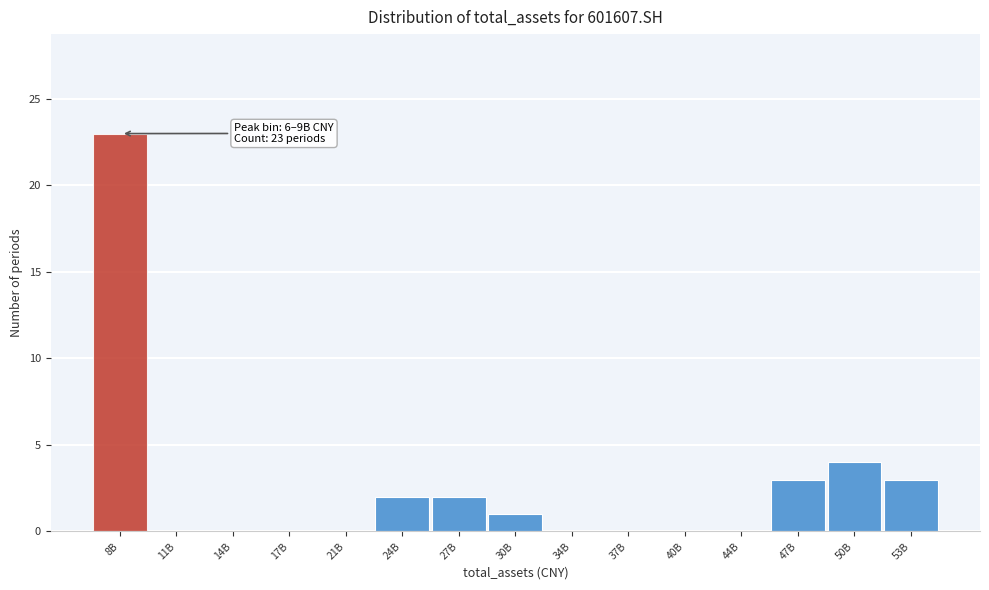

Reading left to right, transcribe all the data shown in this chart.

8B=23	11B=0	14B=0	17B=0	21B=0	24B=2	27B=2	30B=1	34B=0	37B=0	40B=0	44B=0	47B=3	50B=4	53B=3